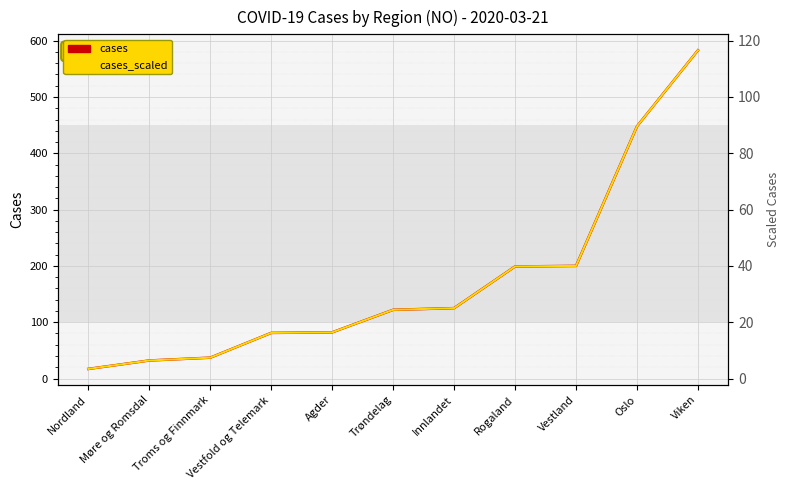

What is the maximum value for cases_scaled?

116.6